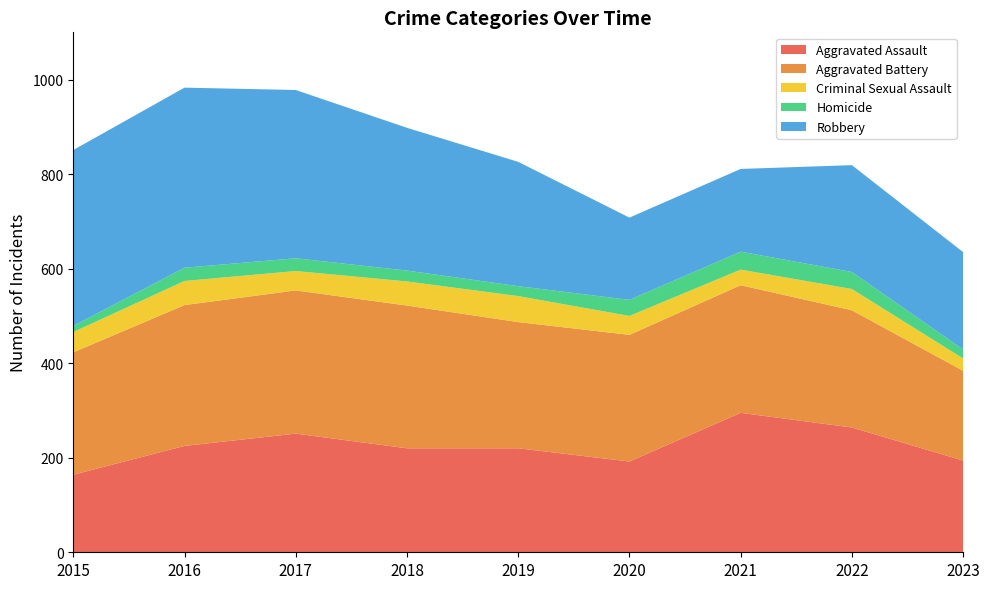

Reading right to left, what are all the values shown in this chart?

Aggravated Assault: 2023=194	2022=264	2021=295	2020=192	2019=220	2018=220	2017=251	2016=225	2015=164
Aggravated Battery: 2023=190	2022=248	2021=270	2020=268	2019=267	2018=302	2017=303	2016=298	2015=259
Criminal Sexual Assault: 2023=26	2022=45	2021=33	2020=40	2019=55	2018=51	2017=41	2016=51	2015=43
Homicide: 2023=19	2022=36	2021=38	2020=34	2019=21	2018=23	2017=27	2016=28	2015=13
Robbery: 2023=206	2022=226	2021=175	2020=174	2019=263	2018=302	2017=356	2016=381	2015=372